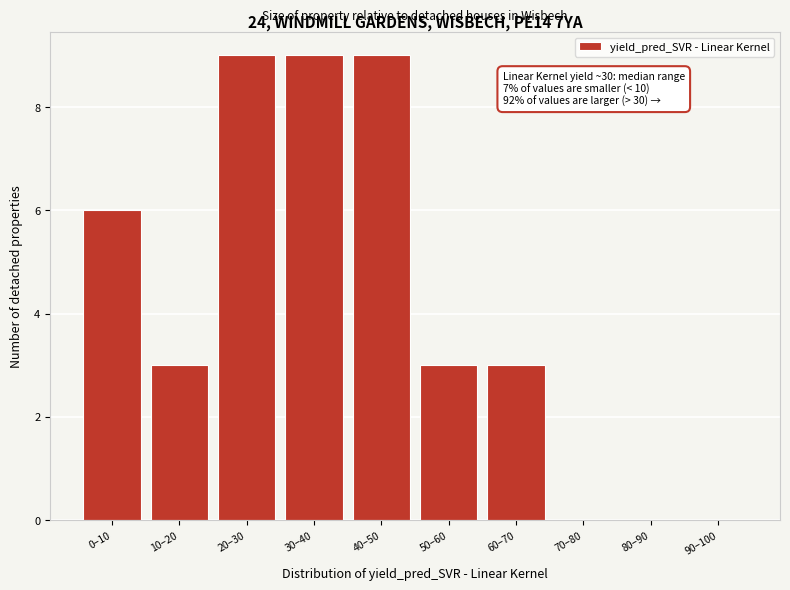

Reading left to right, transcribe all the data shown in this chart.

0–10=6	10–20=3	20–30=9	30–40=9	40–50=9	50–60=3	60–70=3	70–80=0	80–90=0	90–100=0